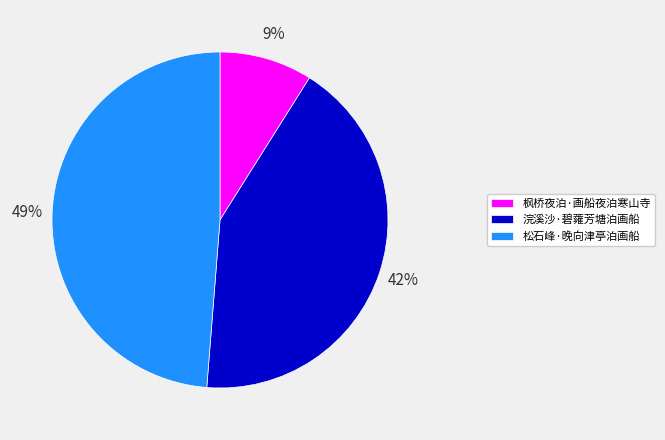

To the nearest percent, what portion does 枫桥夜泊·画船夜泊寒山寺 represent?

9%